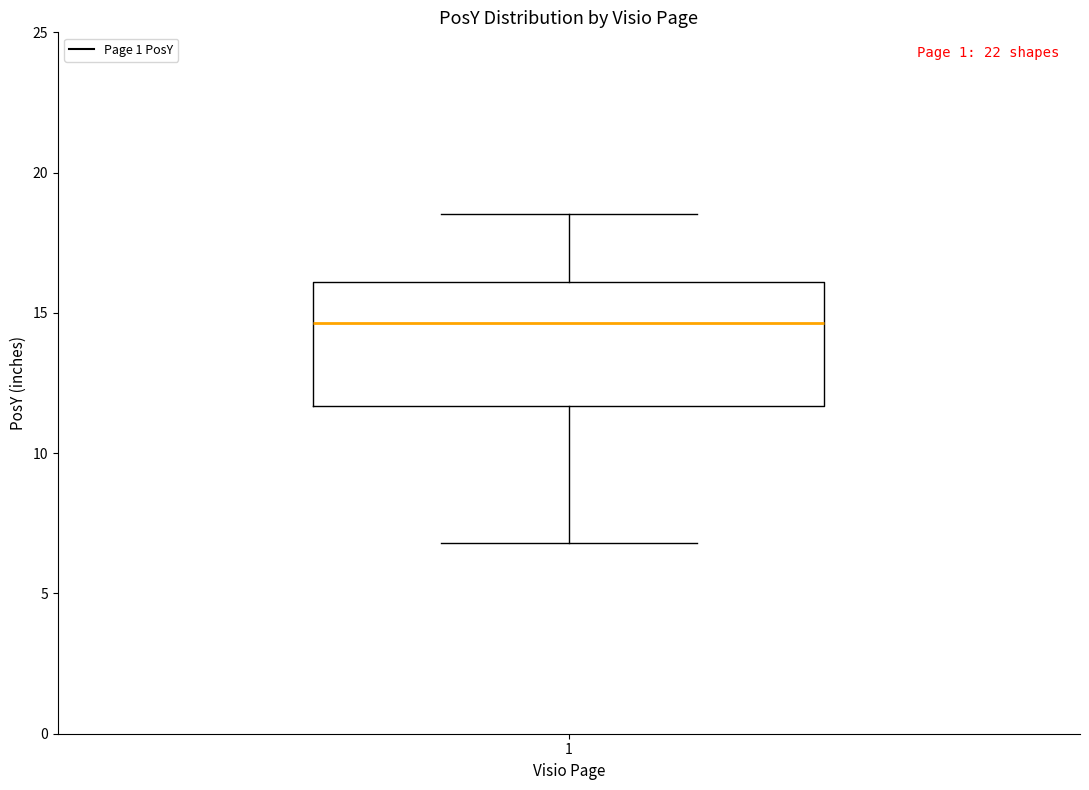

Transcribe this box plot: give where the median line is, the range the box spans, and where the two whiskers end, as read against the y-axis. The values are not printed on the chart, so give them approximately, as read against the axis.

median 14.5, box 11.5 to 16.0, whiskers 7.0 to 18.5